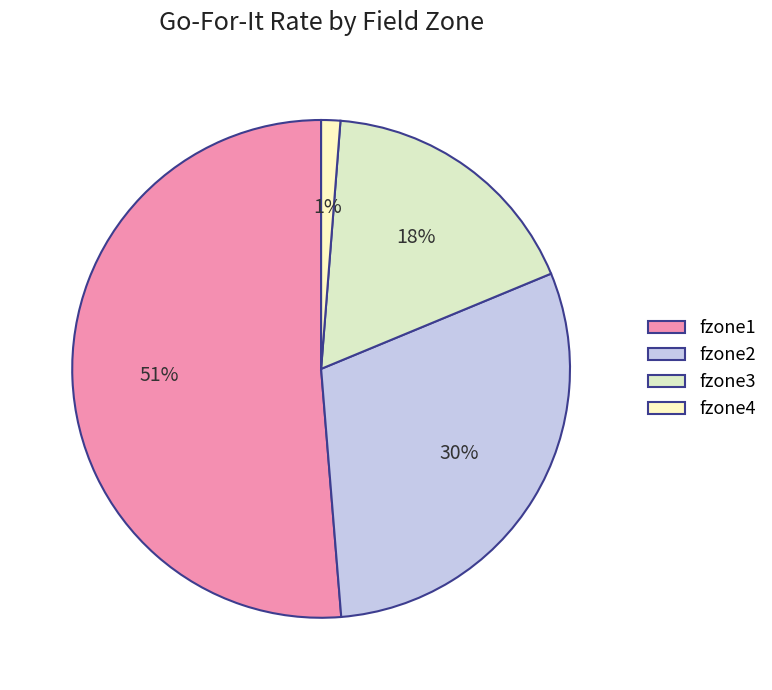

How many slices are in this pie chart?

4